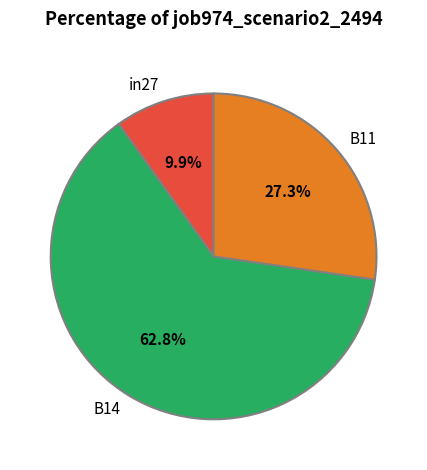

Is the sum of B11 and in27 greater than half?

No